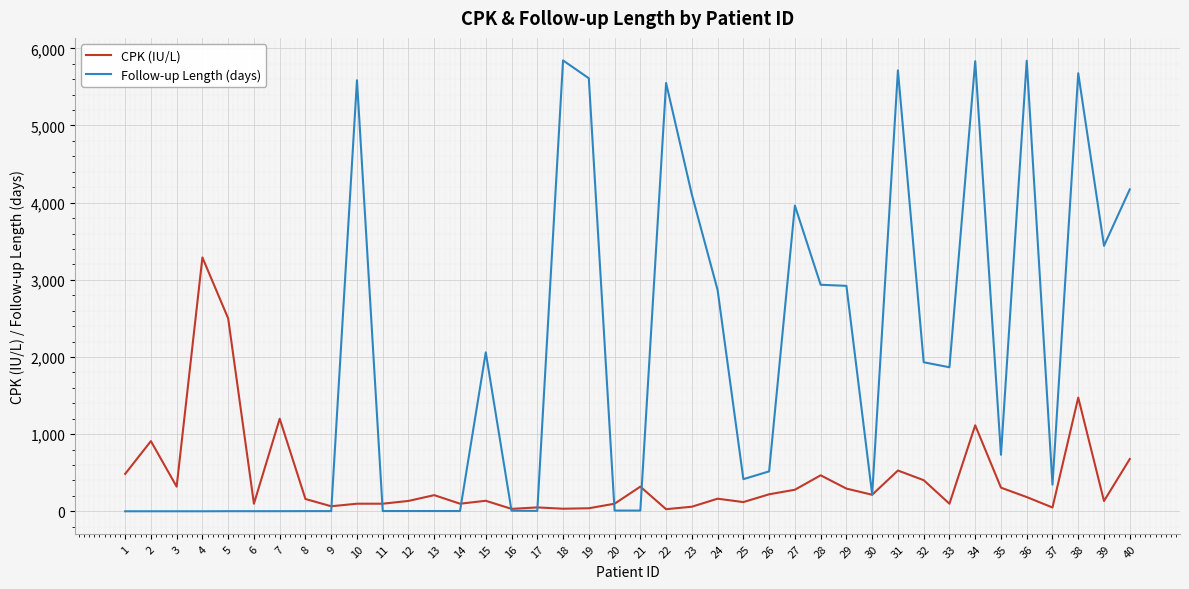

What is the maximum value shown in the chart?

5843